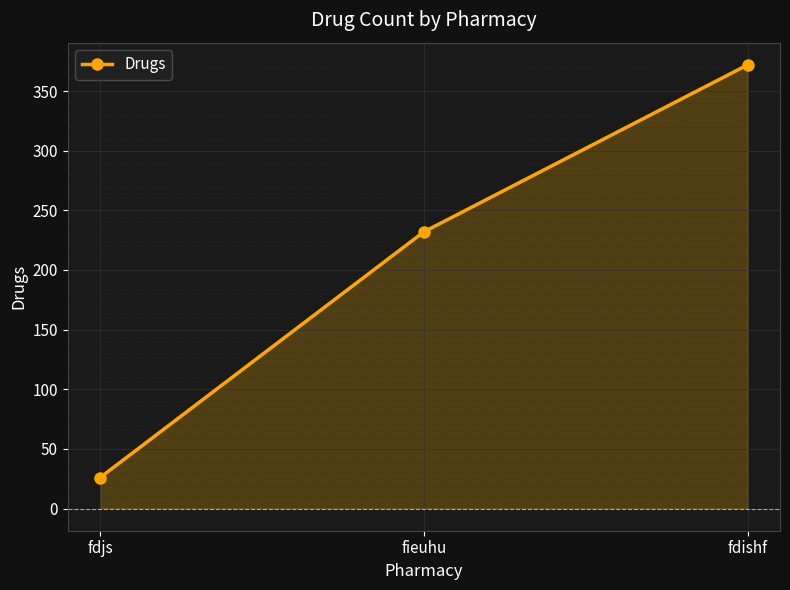

List the labels in order of value, smallest first.

fdjs, fieuhu, fdishf